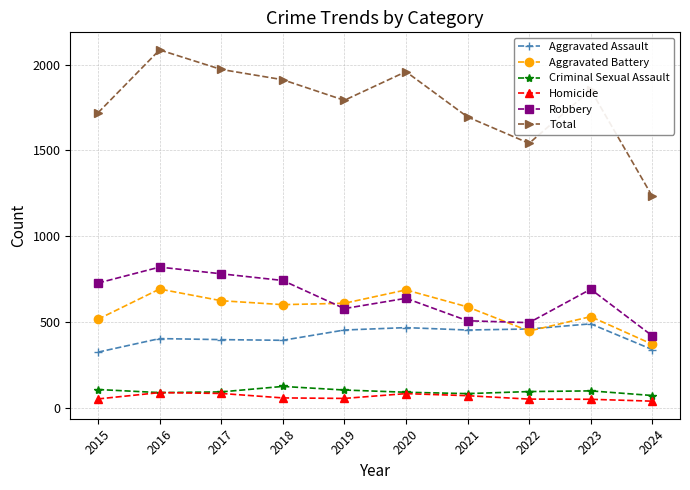

True or false: Total has more than 1 points higher than both neighbors.

True